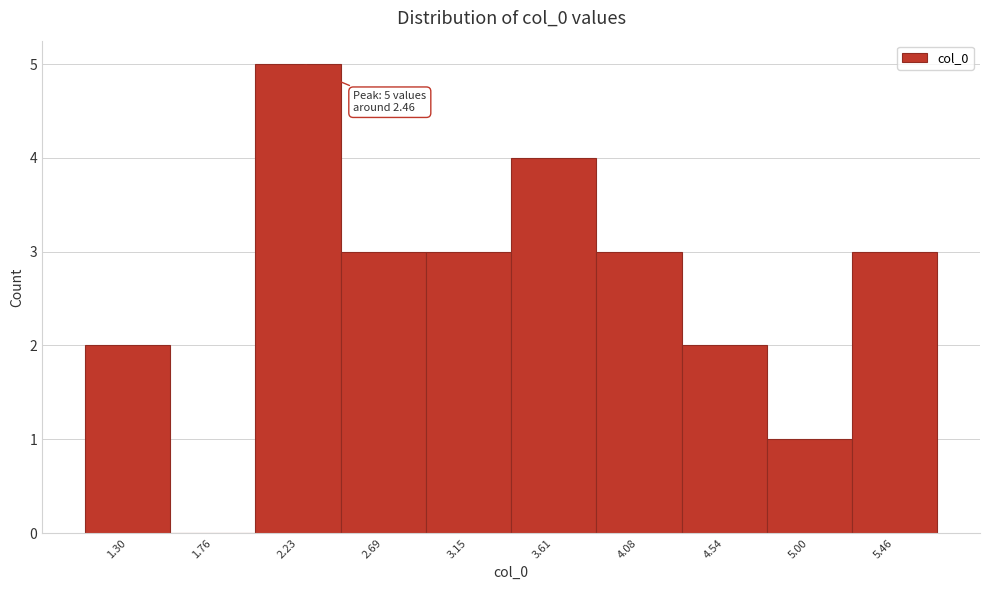

Reading right to left, extract all data points from this chart.

5.46=3	5.00=1	4.54=2	4.08=3	3.61=4	3.15=3	2.69=3	2.23=5	1.76=0	1.30=2